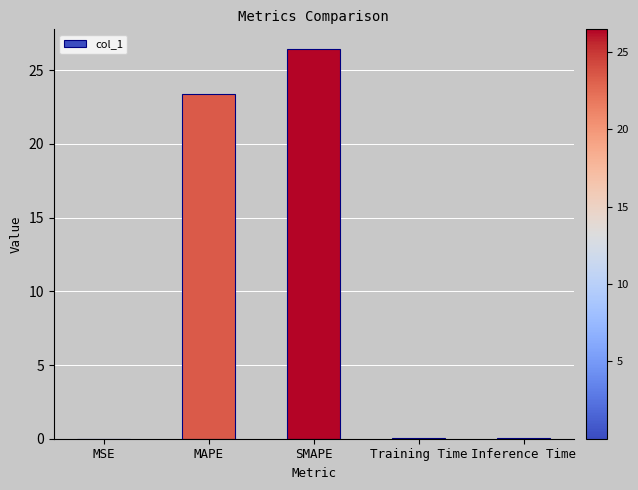

True or false: the data shows 0.0 at Inference Time.

True